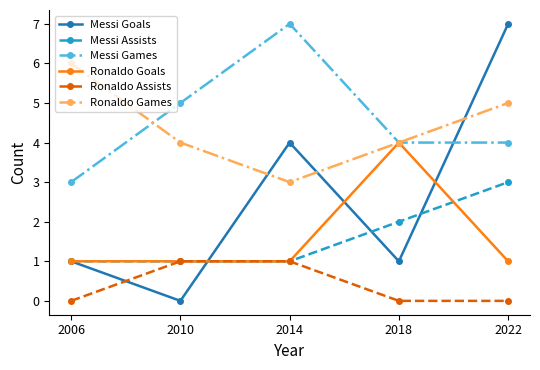

What is the greatest value displayed?

7